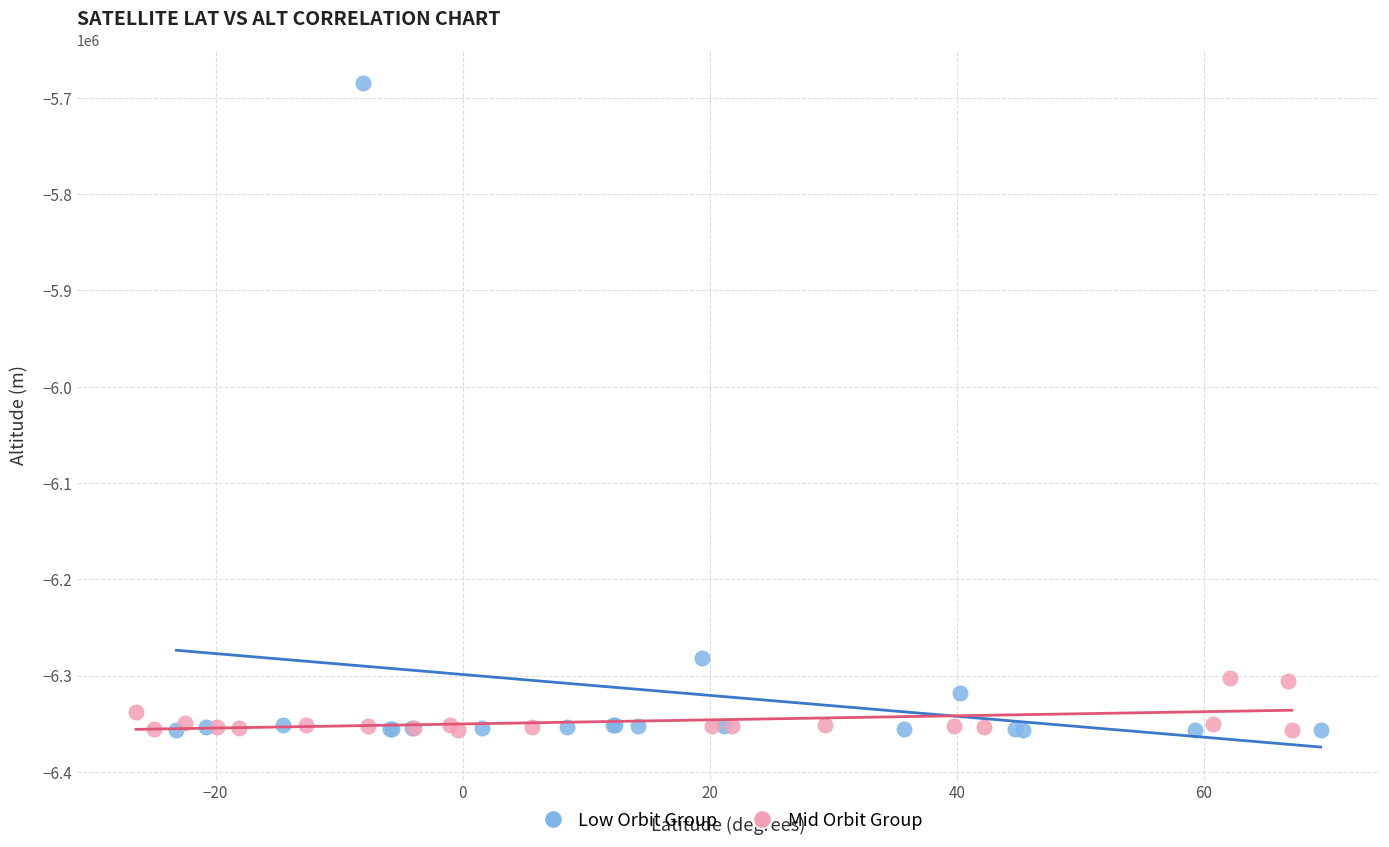

Which series has the widest spread of Y values?

Low Orbit Group